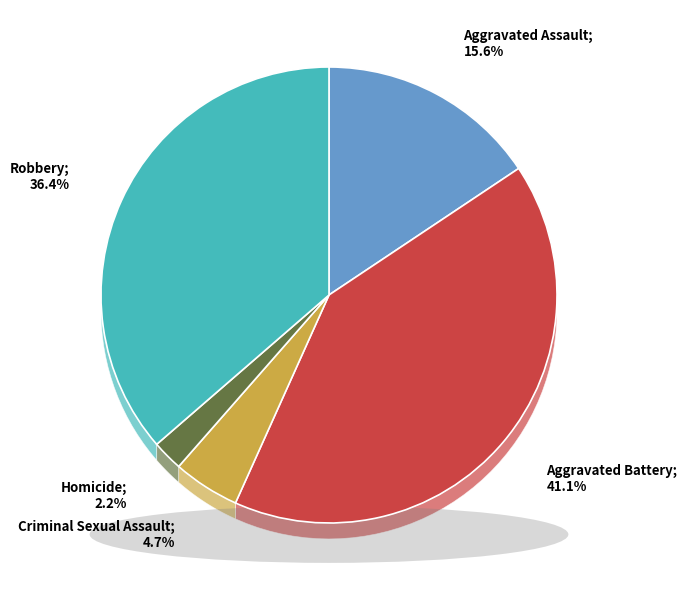

The Aggravated Assault slice represents 16% of the pie. True or false?

True